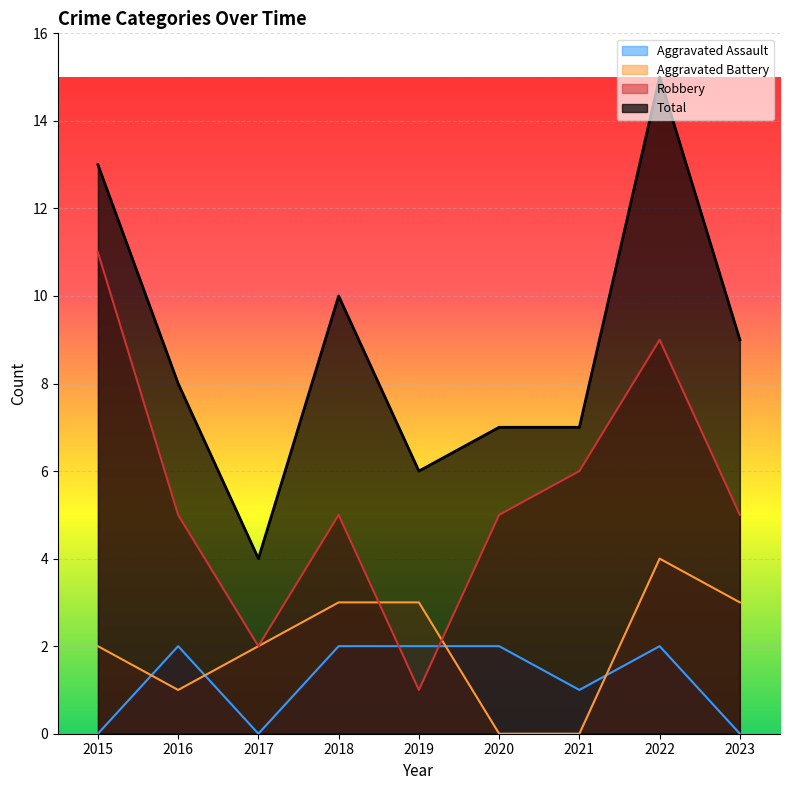

Reading right to left, extract all data points from this chart.

Aggravated Assault: 2023=0	2022=2	2021=1	2020=2	2019=2	2018=2	2017=0	2016=2	2015=0
Aggravated Battery: 2023=3	2022=4	2021=0	2020=0	2019=3	2018=3	2017=2	2016=1	2015=2
Robbery: 2023=5	2022=9	2021=6	2020=5	2019=1	2018=5	2017=2	2016=5	2015=11
Total: 2023=9	2022=15	2021=7	2020=7	2019=6	2018=10	2017=4	2016=8	2015=13